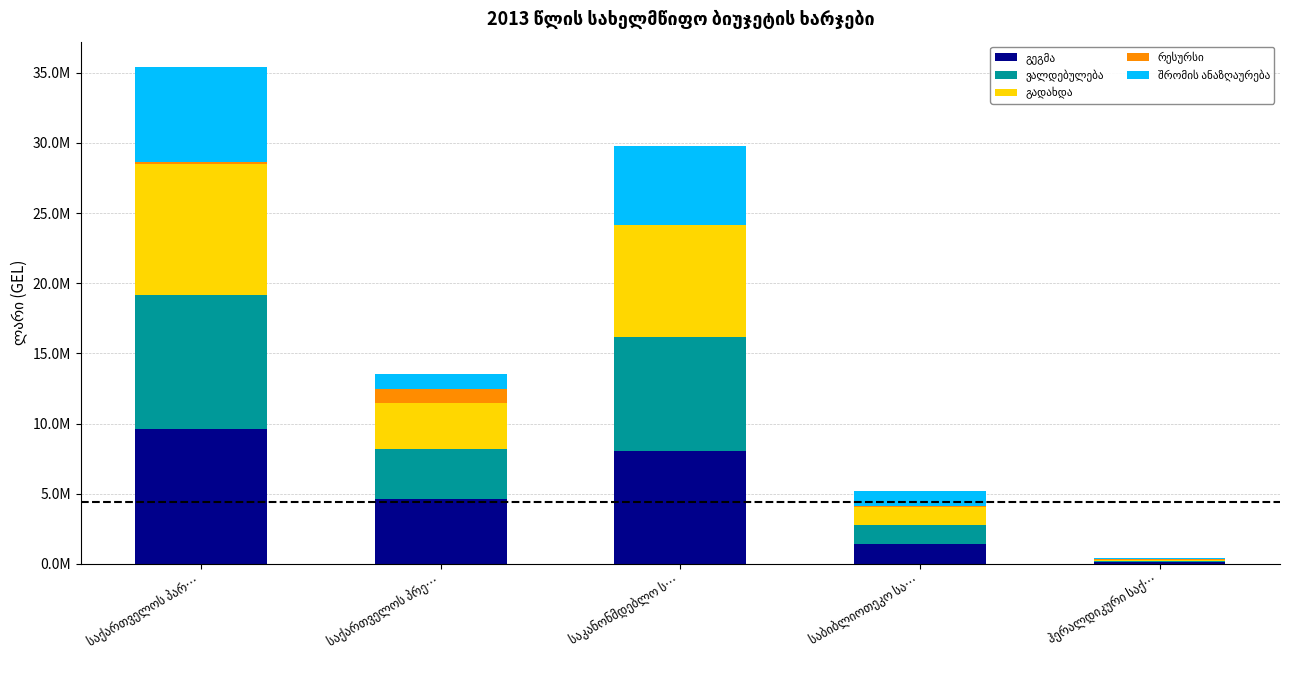

Reading left to right, transcribe all the data shown in this chart.

გეგმა: საქართველოს პარ…=9636300.0	საქართველოს პრე…=4611750.0	საკანონმდებლო ს…=8079300.0	საბიბლიოთეკო სა…=1431500.0	ჰერალდიკური საქ…=125500.0
ვალდებულება: საქართველოს პარ…=9494071.8	საქართველოს პრე…=3600442.2	საკანონმდებლო ს…=8063961.2	საბიბლიოთეკო სა…=1339070.9	ჰერალდიკური საქ…=91039.8
გადახდა: საქართველოს პარ…=9359638.6	საქართველოს პრე…=3238470.9	საკანონმდებლო ს…=7976805.1	საბიბლიოთეკო სა…=1293046.4	ჰერალდიკური საქ…=89787.0
რესურსი: საქართველოს პარ…=142228.2	საქართველოს პრე…=1011307.8	საკანონმდებლო ს…=15338.8	საბიბლიოთეკო სა…=92429.1	ჰერალდიკური საქ…=34460.2
შრომის ანაზღაურება: საქართველოს პარ…=6813300.0	საქართველოს პრე…=1090700.0	საკანონმდებლო ს…=5663800.0	საბიბლიოთეკო სა…=1078000.0	ჰერალდიკური საქ…=71500.0